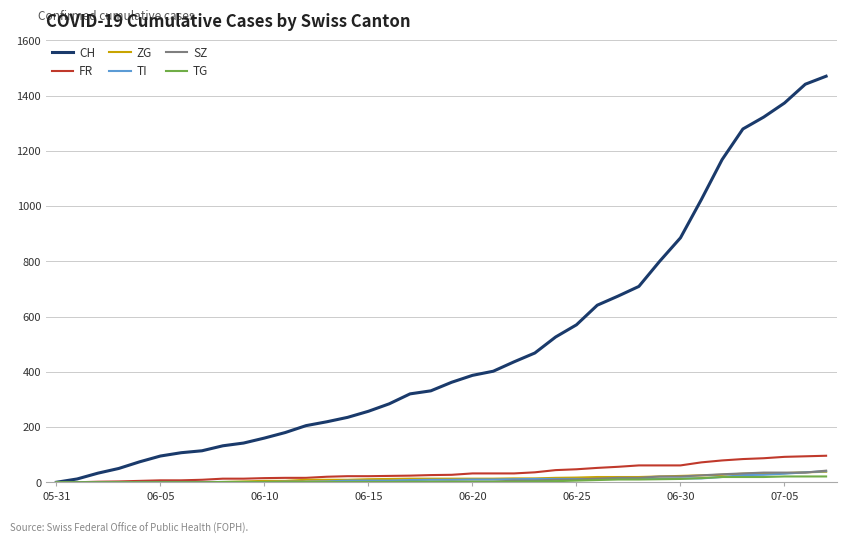

What is the average value of the SZ series?

10